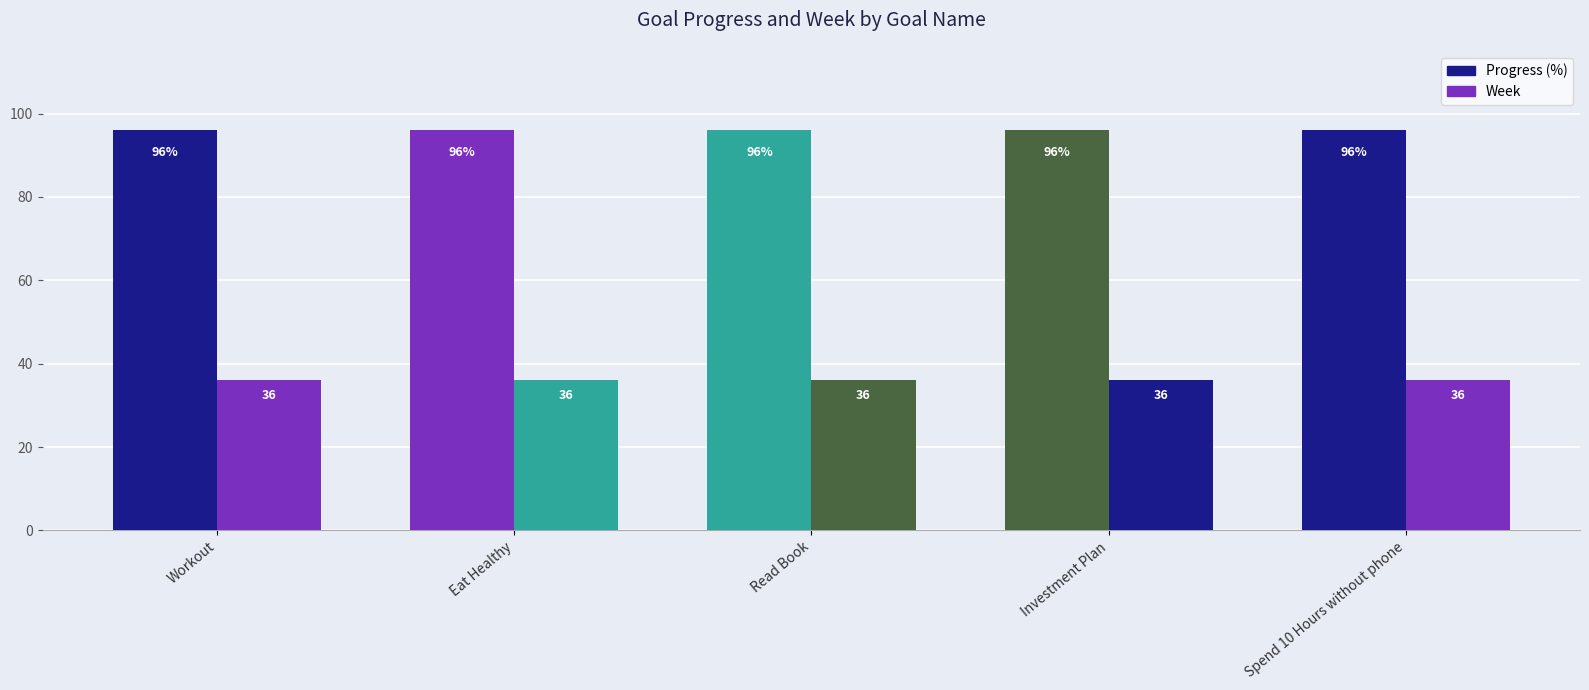

Count the number of categories in the chart.

5